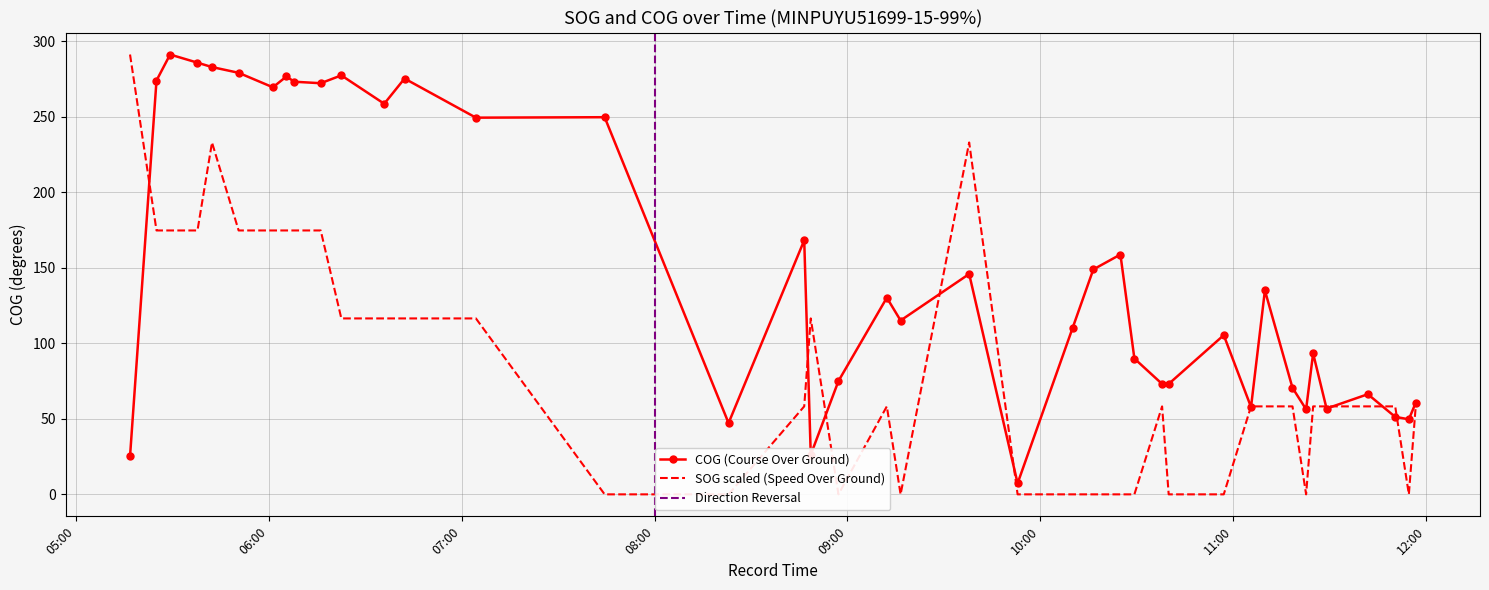

Reading left to right, what are all the values shown in this chart?

SOG: 2024-04-21 05:16:50=291.2	2024-04-21 05:25:04=174.7	2024-04-21 05:29:18=174.7	2024-04-21 05:37:49=174.7	2024-04-21 05:42:20=233.0	2024-04-21 05:50:37=174.7	2024-04-21 06:01:17=174.7	2024-04-21 06:05:30=174.7	2024-04-21 06:07:53=174.7	2024-04-21 06:16:09=174.7	2024-04-21 06:22:34=116.5	2024-04-21 06:35:55=116.5	2024-04-21 06:42:14=116.5	2024-04-21 07:04:26=116.5	2024-04-21 07:44:29=0.0	2024-04-21 08:23:02=0.0	2024-04-21 08:46:34=58.2	2024-04-21 08:48:36=116.5	2024-04-21 08:57:13=0.0	2024-04-21 09:12:16=58.2	2024-04-21 09:16:33=0.0	2024-04-21 09:37:53=233.0	2024-04-21 09:52:57=0.0	2024-04-21 10:10:04=0.0	2024-04-21 10:16:30=0.0	2024-04-21 10:24:56=0.0	2024-04-21 10:29:17=0.0	2024-04-21 10:37:54=58.2	2024-04-21 10:39:57=0.0	2024-04-21 10:57:05=0.0	2024-04-21 11:05:34=58.2	2024-04-21 11:09:53=58.2	2024-04-21 11:18:28=58.2	2024-04-21 11:22:42=0.0	2024-04-21 11:24:53=58.2	2024-04-21 11:29:04=58.2	2024-04-21 11:41:54=58.2	2024-04-21 11:50:25=58.2	2024-04-21 11:54:40=0.0	2024-04-21 11:56:48=58.2
COG: 2024-04-21 05:16:50=25.2	2024-04-21 05:25:04=274.0	2024-04-21 05:29:18=291.2	2024-04-21 05:37:49=285.8	2024-04-21 05:42:20=282.9	2024-04-21 05:50:37=279.1	2024-04-21 06:01:17=269.5	2024-04-21 06:05:30=276.7	2024-04-21 06:07:53=273.2	2024-04-21 06:16:09=272.2	2024-04-21 06:22:34=277.4	2024-04-21 06:35:55=258.6	2024-04-21 06:42:14=275.3	2024-04-21 07:04:26=249.4	2024-04-21 07:44:29=249.7	2024-04-21 08:23:02=47.2	2024-04-21 08:46:34=168.2	2024-04-21 08:48:36=26.2	2024-04-21 08:57:13=75.0	2024-04-21 09:12:16=130.2	2024-04-21 09:16:33=115.1	2024-04-21 09:37:53=145.9	2024-04-21 09:52:57=7.3	2024-04-21 10:10:04=110.2	2024-04-21 10:16:30=148.9	2024-04-21 10:24:56=158.8	2024-04-21 10:29:17=89.9	2024-04-21 10:37:54=73.1	2024-04-21 10:39:57=73.1	2024-04-21 10:57:05=105.4	2024-04-21 11:05:34=57.8	2024-04-21 11:09:53=135.0	2024-04-21 11:18:28=70.5	2024-04-21 11:22:42=56.3	2024-04-21 11:24:53=93.3	2024-04-21 11:29:04=56.8	2024-04-21 11:41:54=66.3	2024-04-21 11:50:25=51.3	2024-04-21 11:54:40=49.7	2024-04-21 11:56:48=60.6